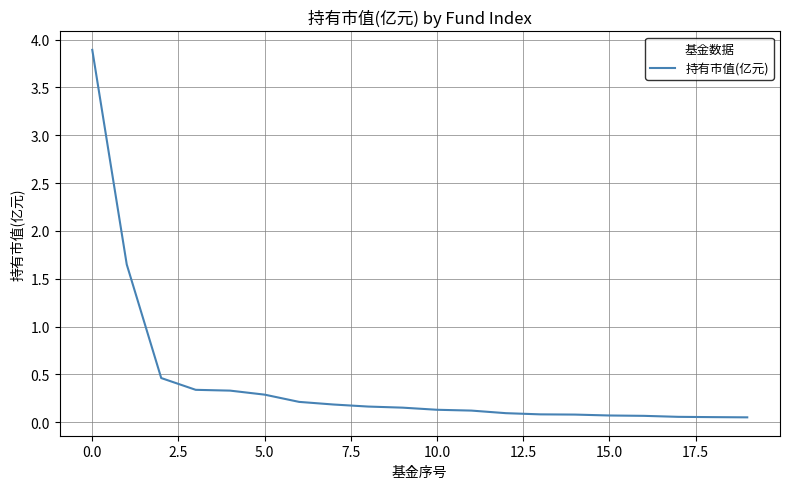

What is the maximum value shown in the chart?

3.9